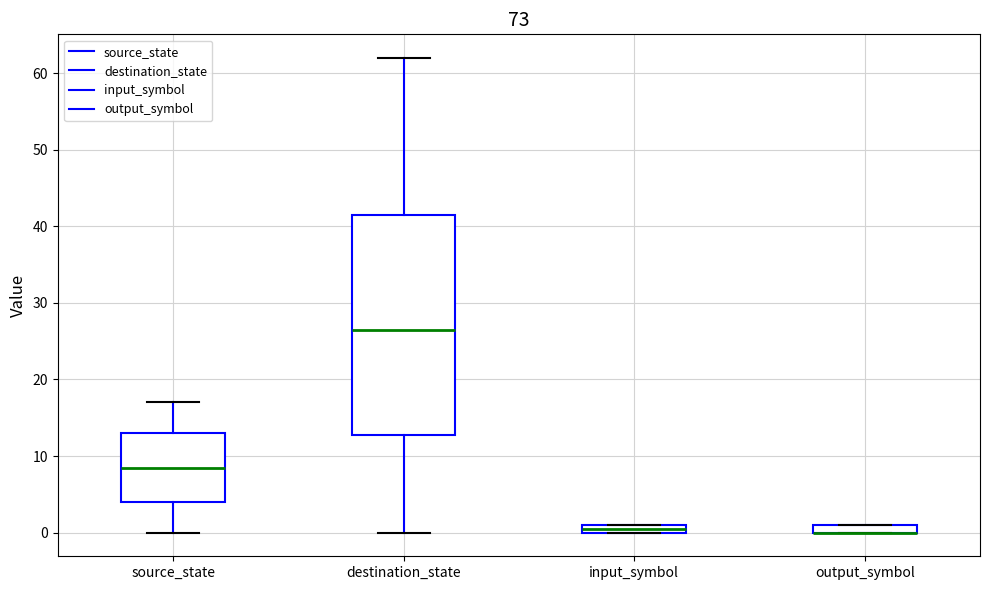

Which box is the tallest, from its lower edge to its upper edge?

destination_state